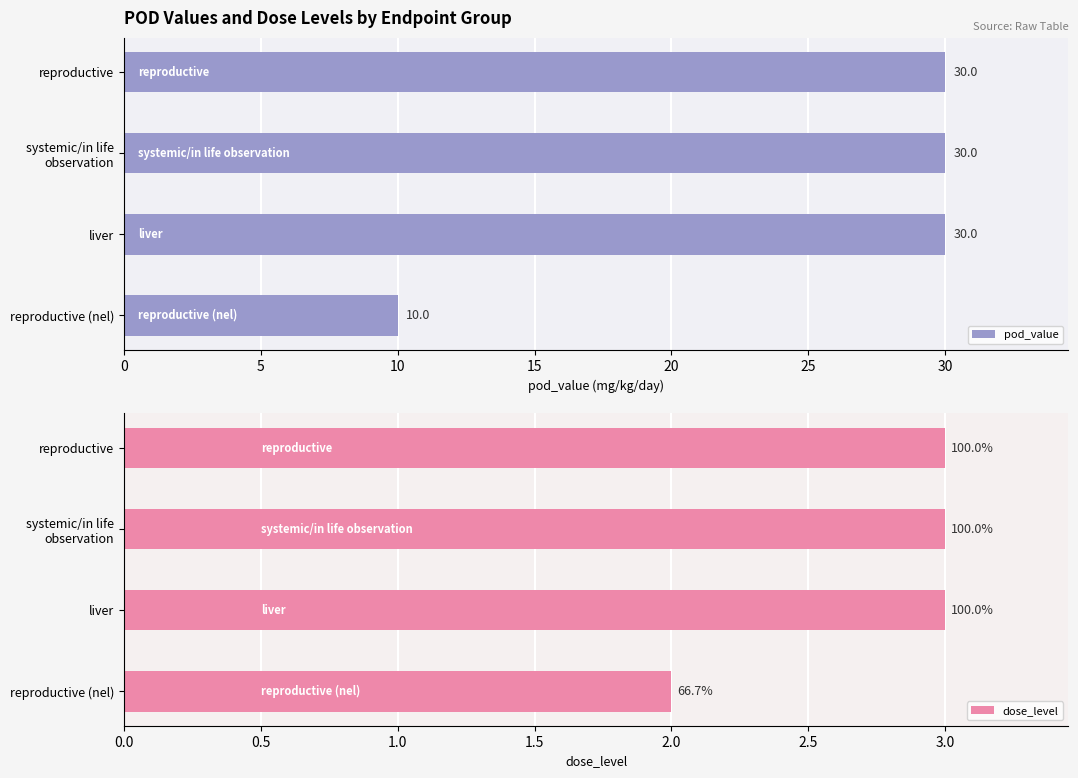

What is the greatest value displayed?

30